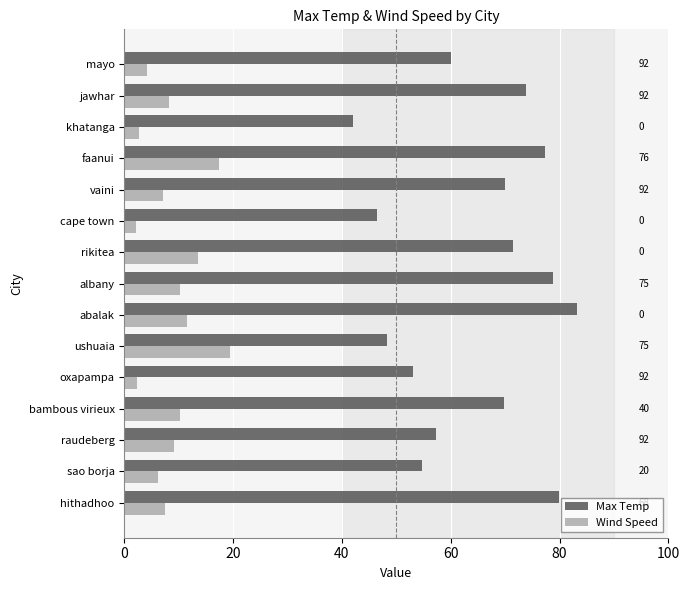

What is the sum of all Max Temp values?

966.1